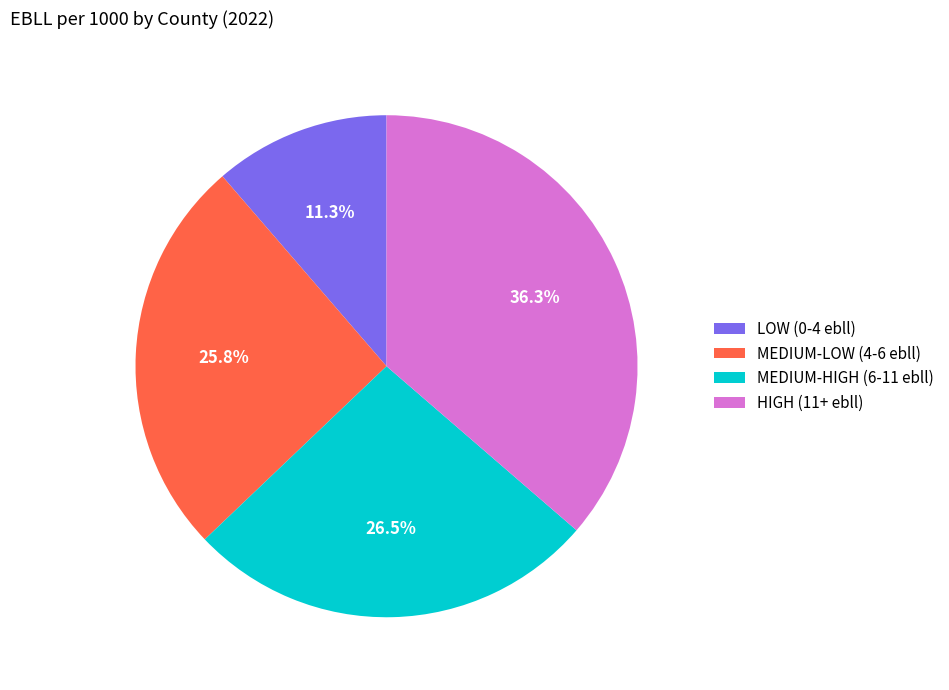

Is there a majority slice in this chart?

No